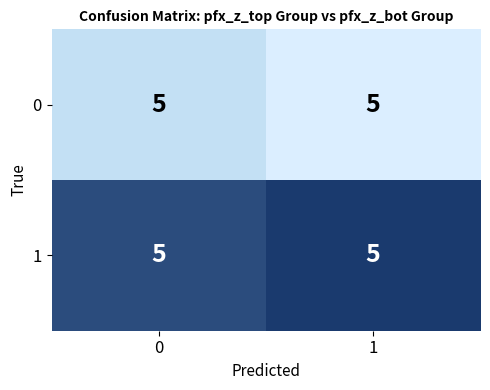

At which label is 0 closest to 0?

1